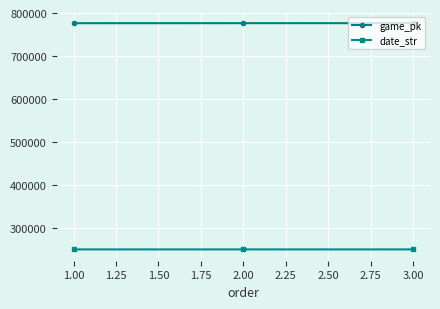

List the series in order of their overall mean, lowest first.

date_str, game_pk